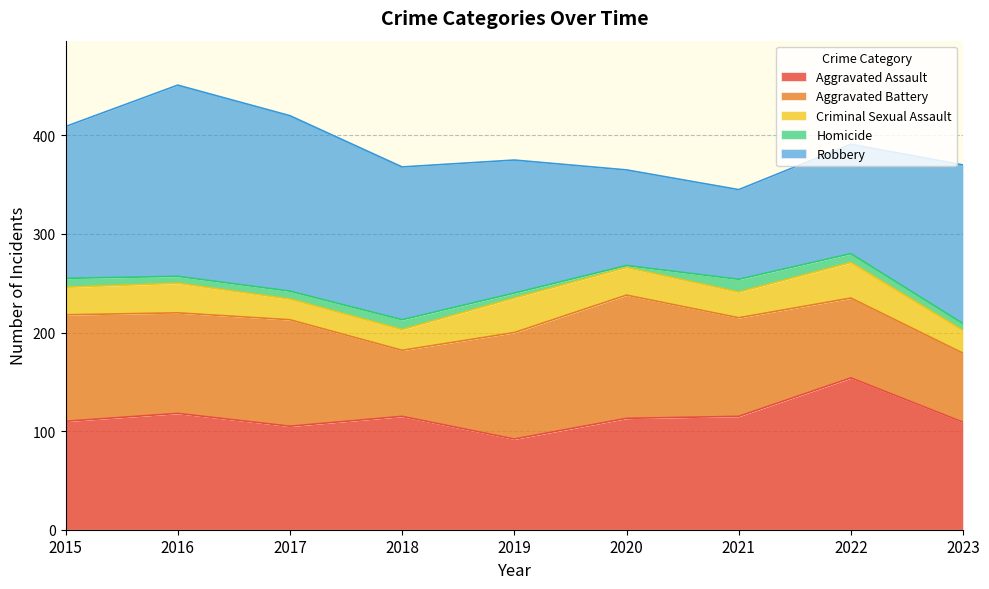

How many data points does each series have?

9